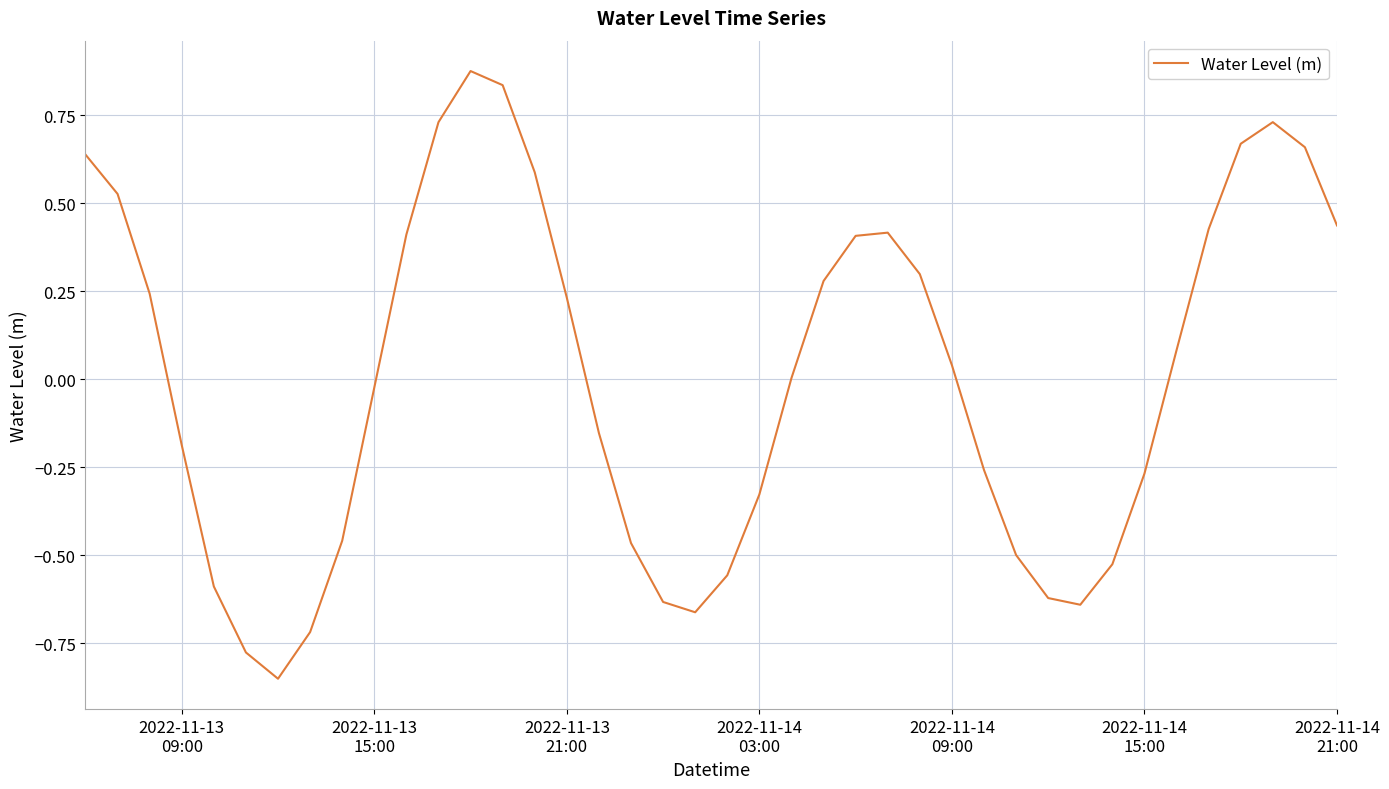

Is this an area chart (filled region under the line)?

No